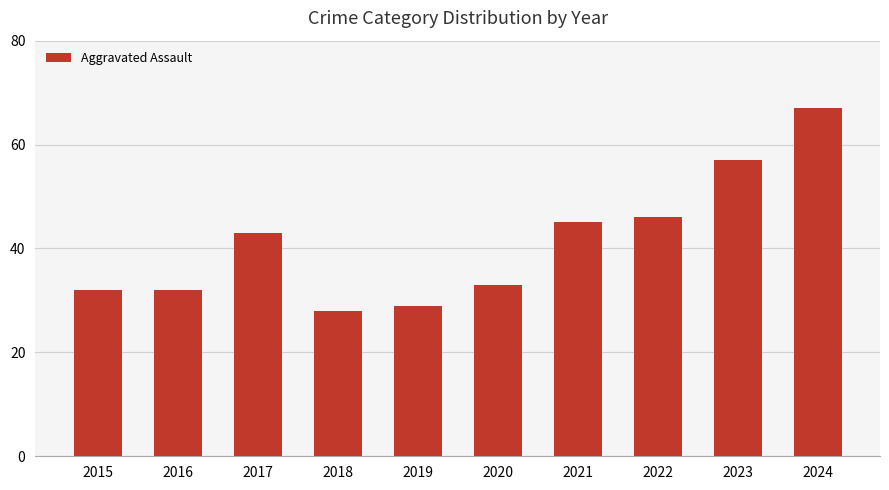

What is the difference between the maximum and minimum values?

39